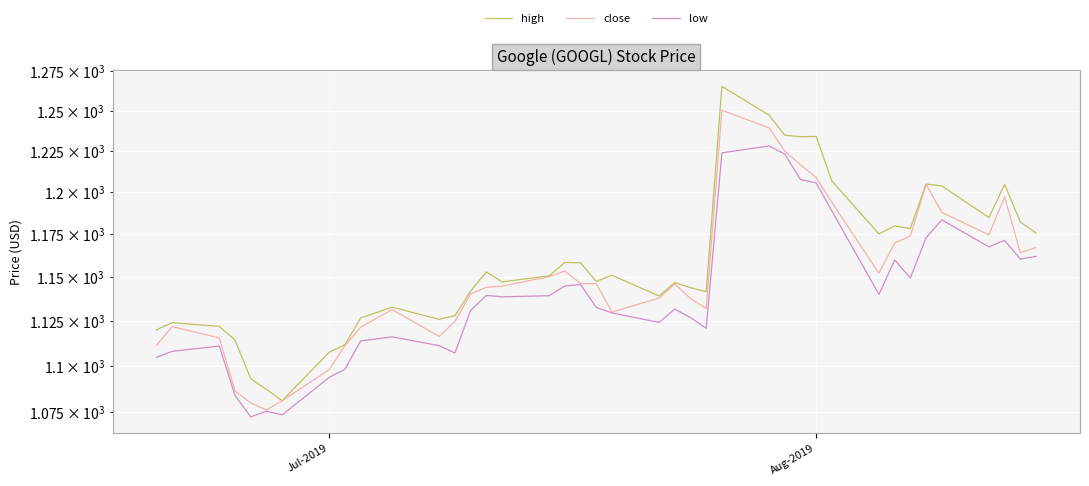

True or false: low has more than 0 interior local peaks.

True